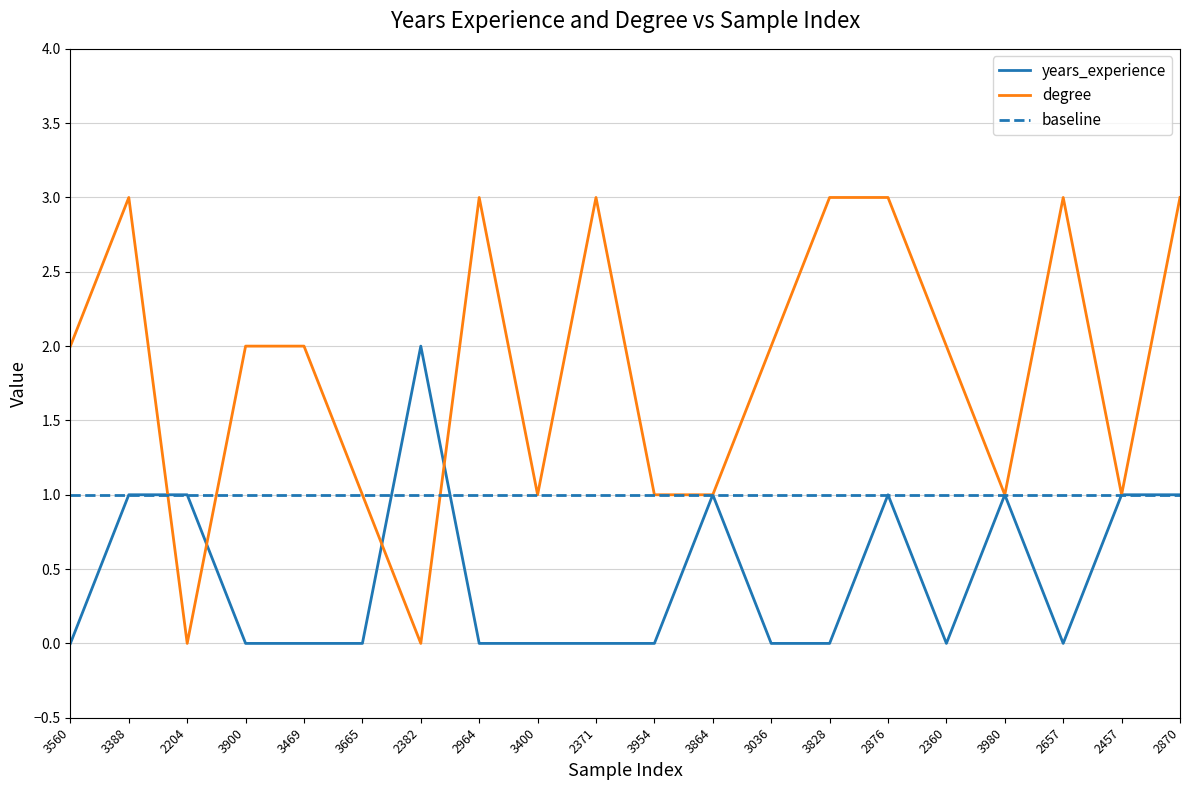

Which label corresponds to the smallest value in the chart?

3560